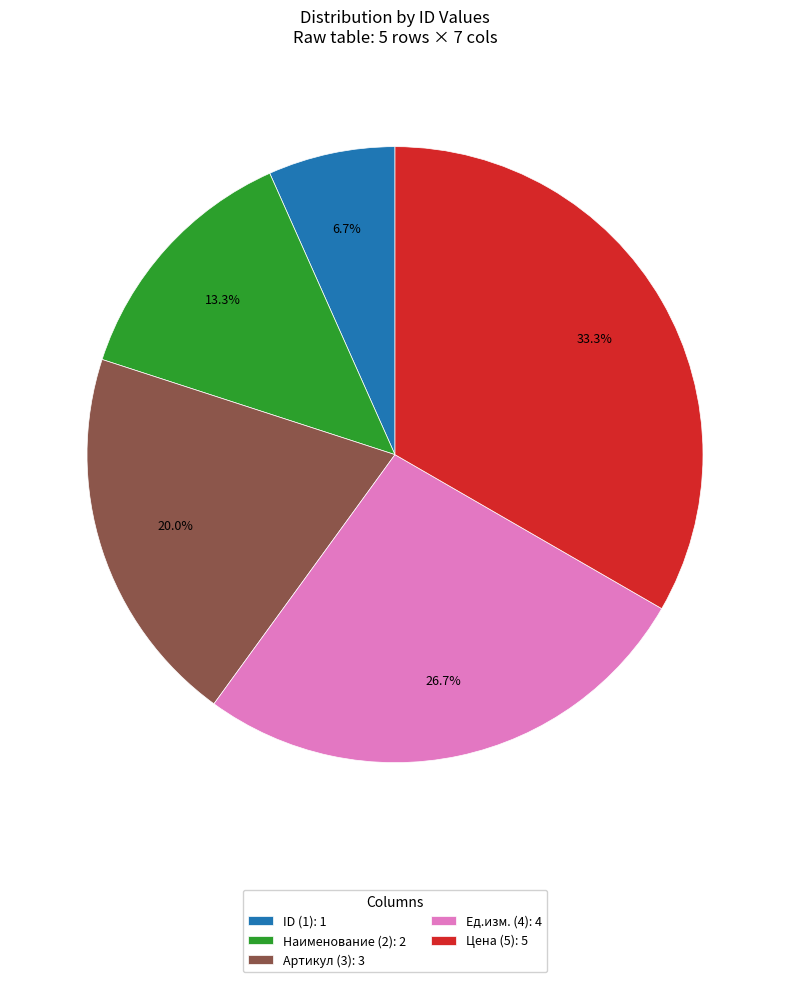

What portion of the pie excludes Ед.изм.?

73.3%